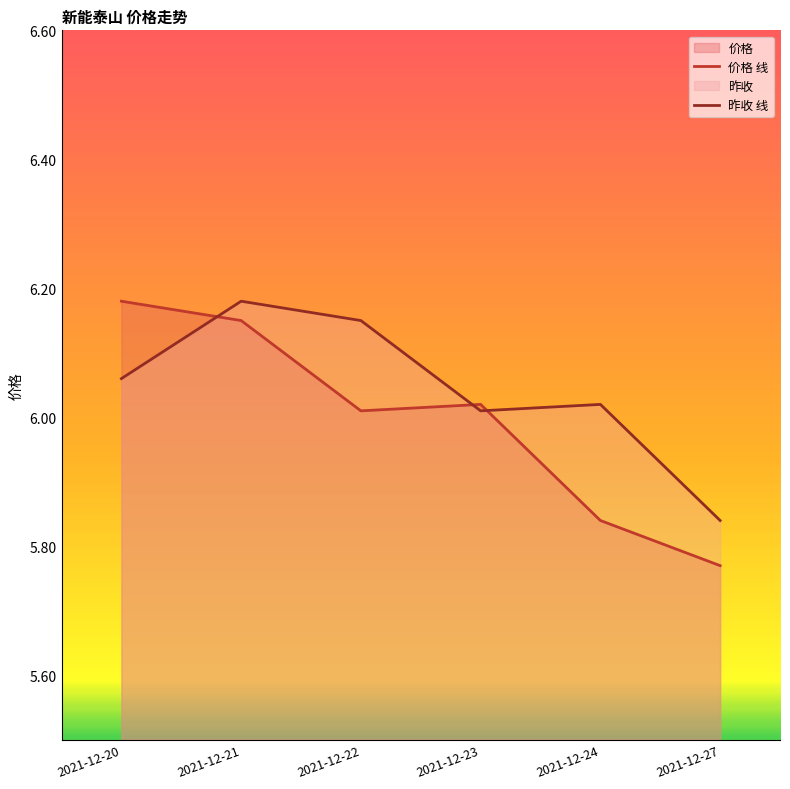

Which has a higher value, 2021-12-24 or 2021-12-22?

2021-12-22